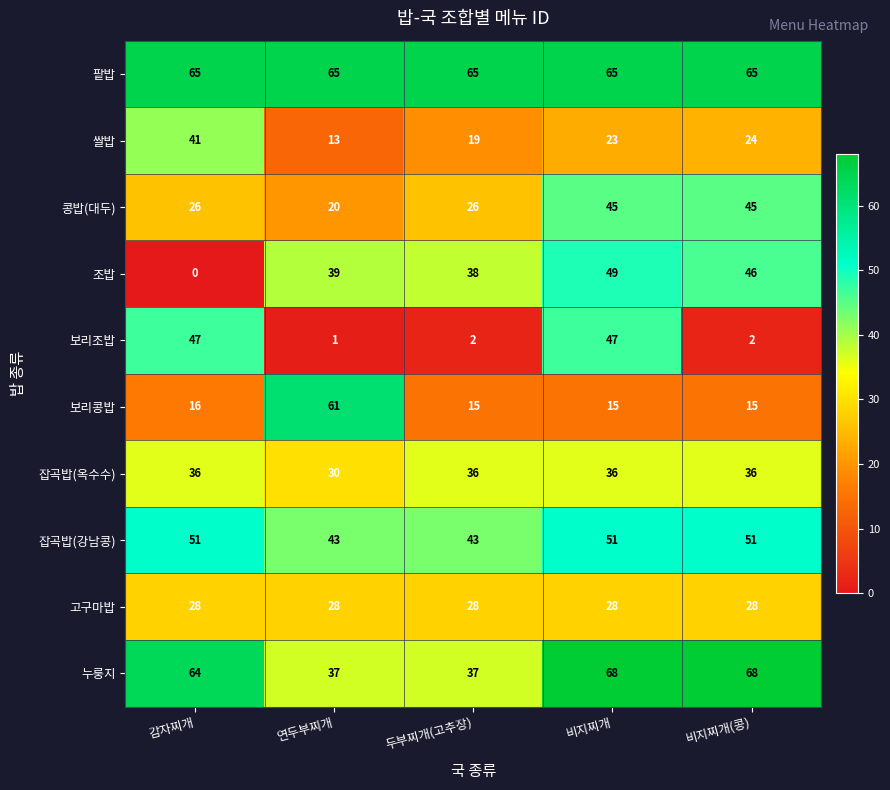

What is the total value across all series at 감자찌개?

374